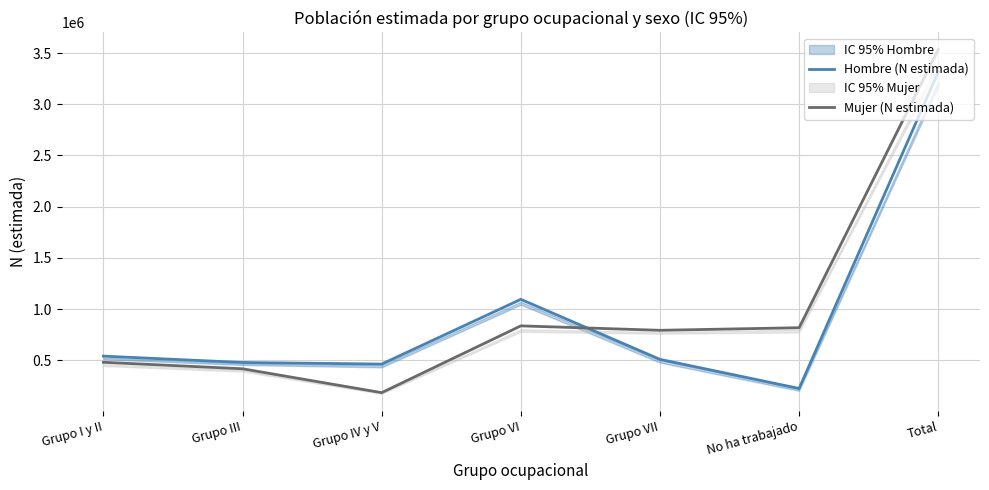

Between Grupo VI and Grupo IV y V, which is larger?

Grupo VI